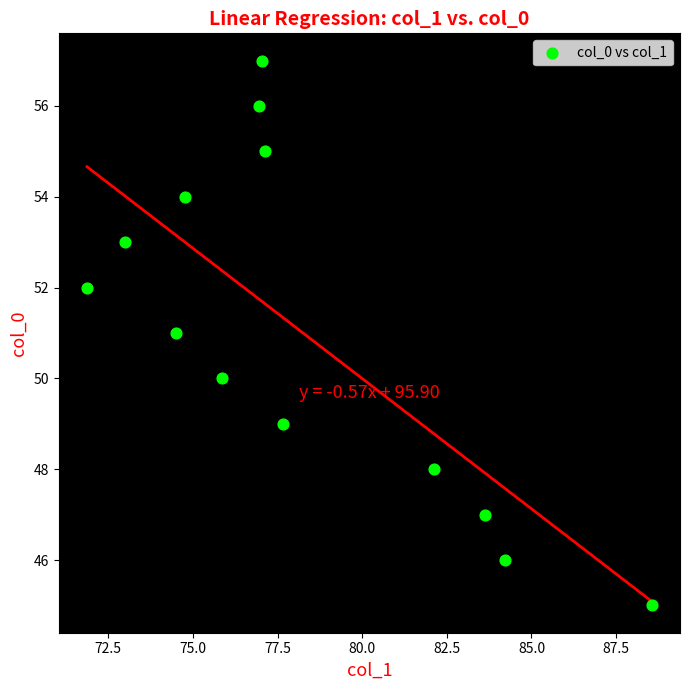

What is the range of Y values (max minus min)?

12